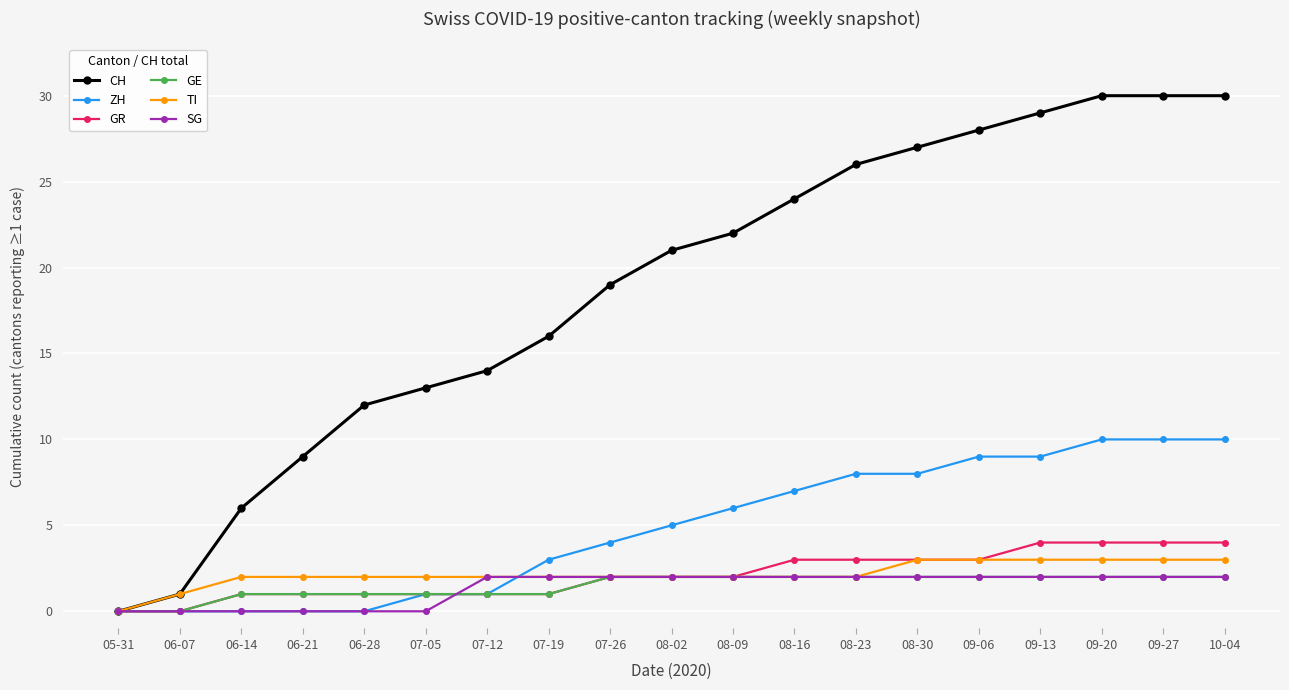

Reading right to left, extract all data points from this chart.

CH: 30	30	30	29	28	27	26	24	22	21	19	16	14	13	12	9	6	1	0
ZH: 10	10	10	9	9	8	8	7	6	5	4	3	1	1	0	0	0	0	0
GR: 4	4	4	4	3	3	3	3	2	2	2	1	1	1	1	1	1	0	0
GE: 2	2	2	2	2	2	2	2	2	2	2	1	1	1	1	1	1	0	0
TI: 3	3	3	3	3	3	2	2	2	2	2	2	2	2	2	2	2	1	0
SG: 2	2	2	2	2	2	2	2	2	2	2	2	2	0	0	0	0	0	0